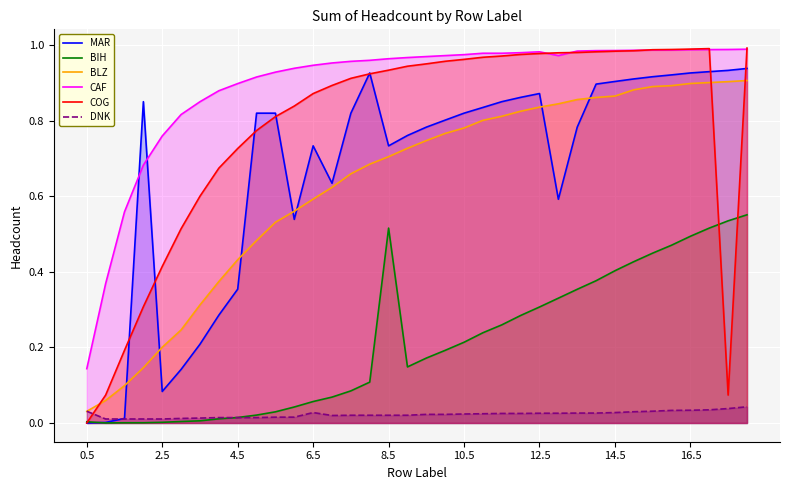

True or false: CAF and DNK cross at least once.

False